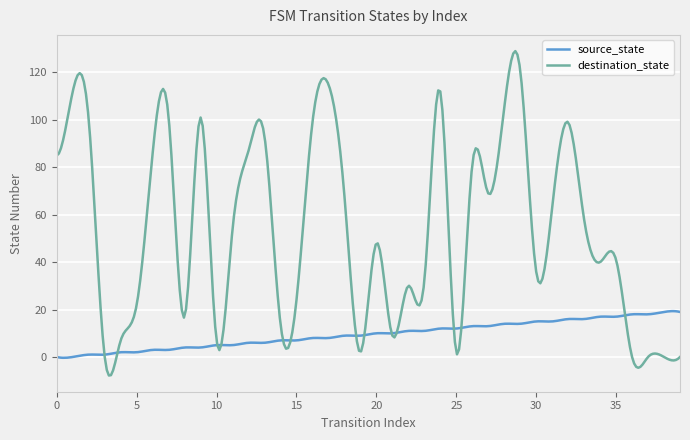

List the series in order of their overall mean, lowest first.

source_state, destination_state